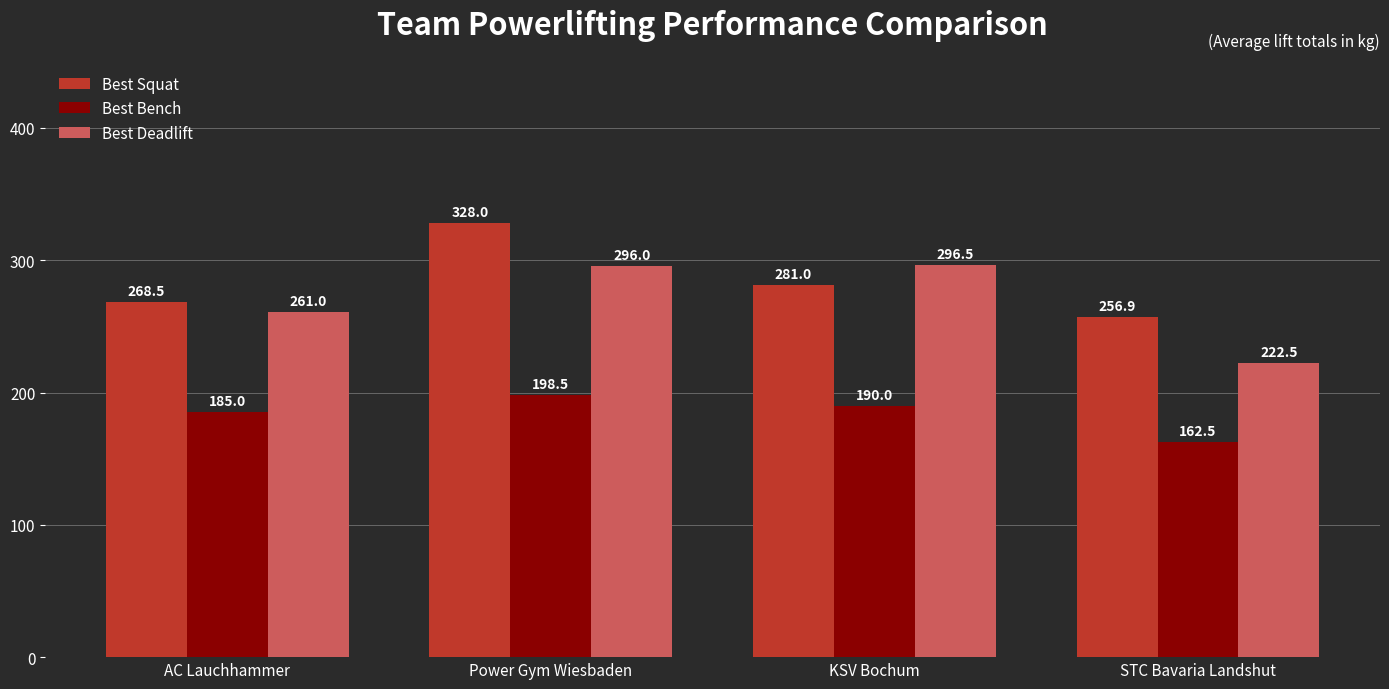

What is the total value across all series at Power Gym Wiesbaden?

822.5